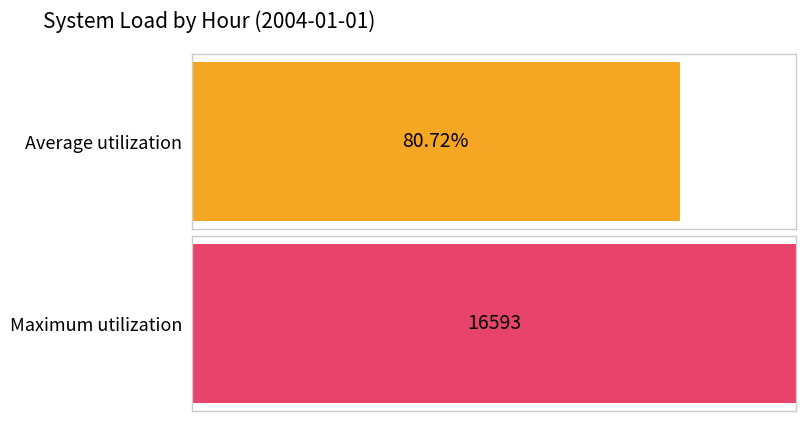

Count the number of data series in this chart.

1